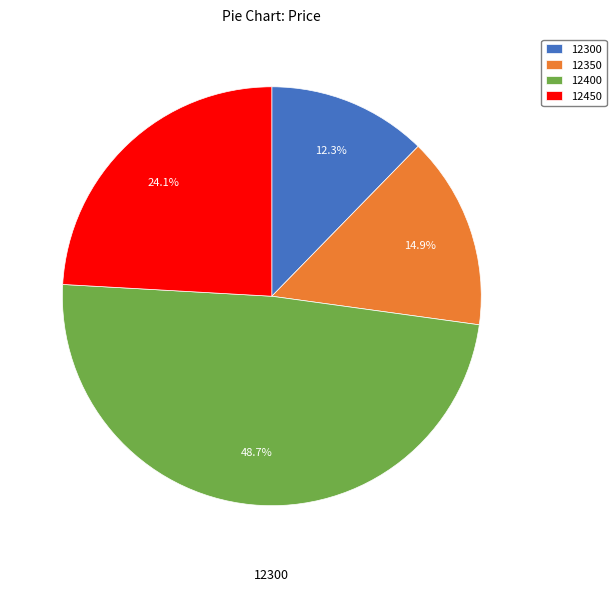

How much of the chart is everything except 12450?

75.9%